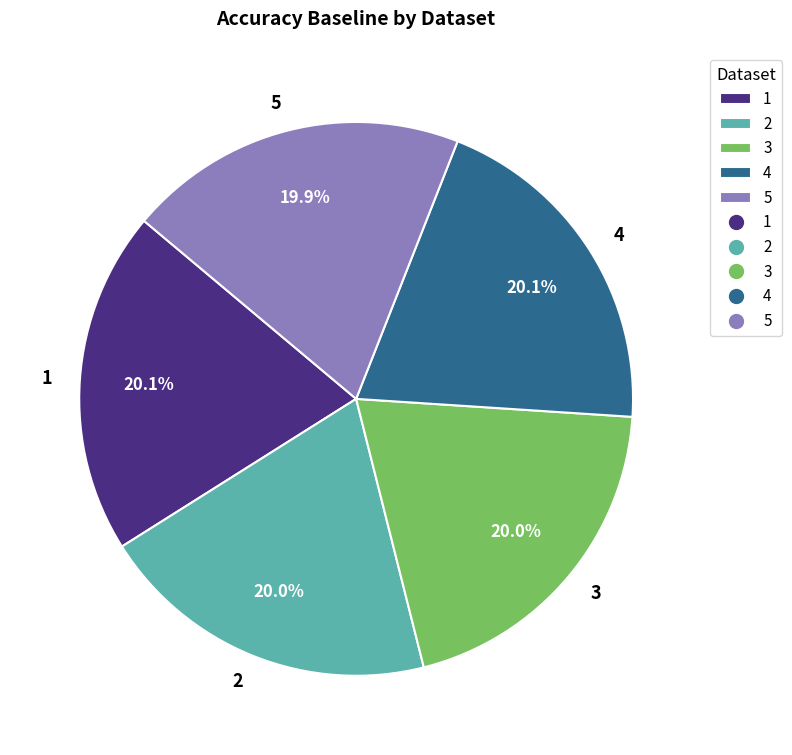

Does 1 represent more than half of the total?

No